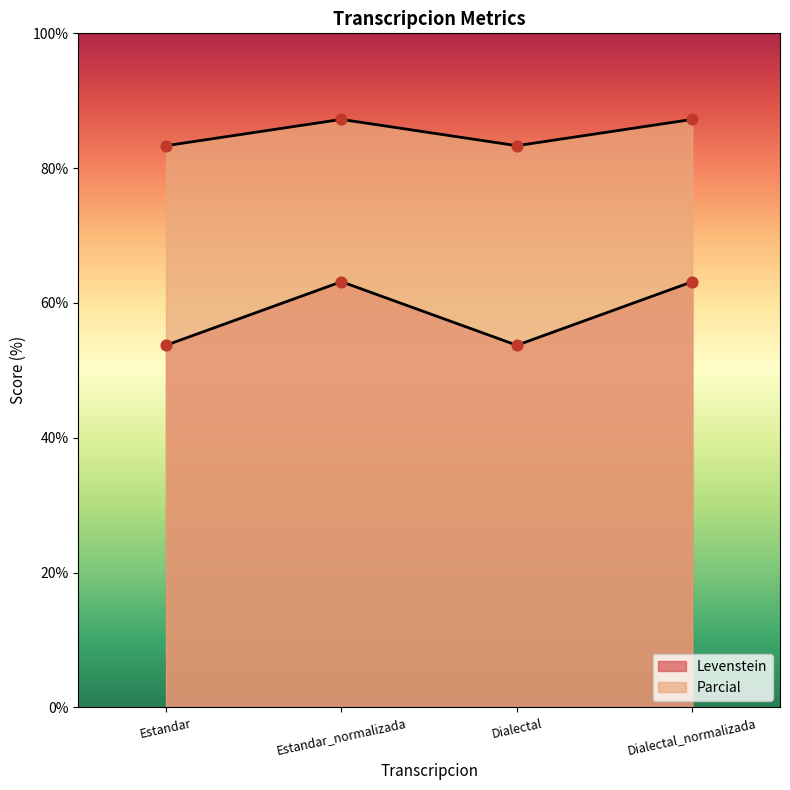

At which category is the sum across all series the highest?

Estandar_normalizada